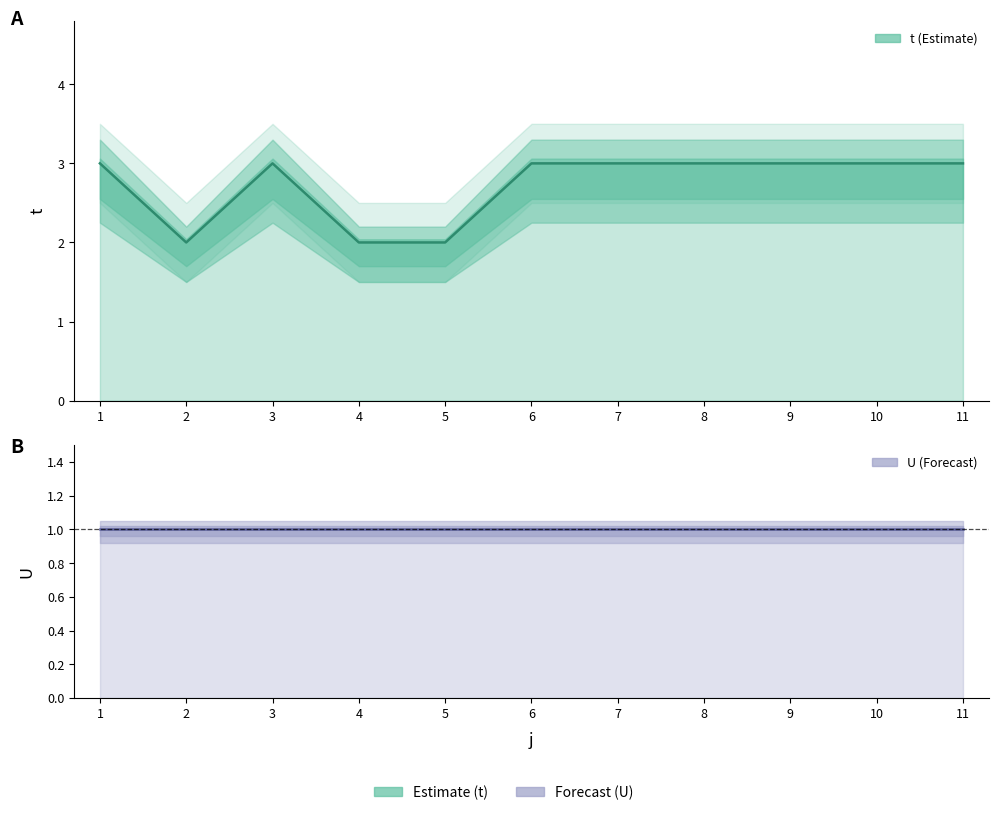

What is the highest value of the U series?

1